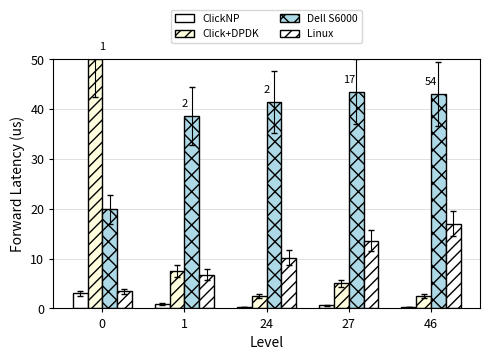

Count the number of data series in this chart.

4